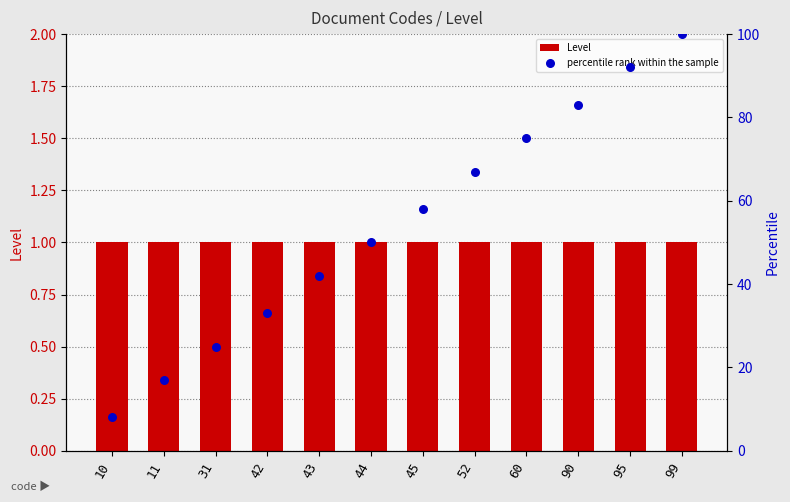

Which series has the widest spread of Y values?

percentile rank within the sample